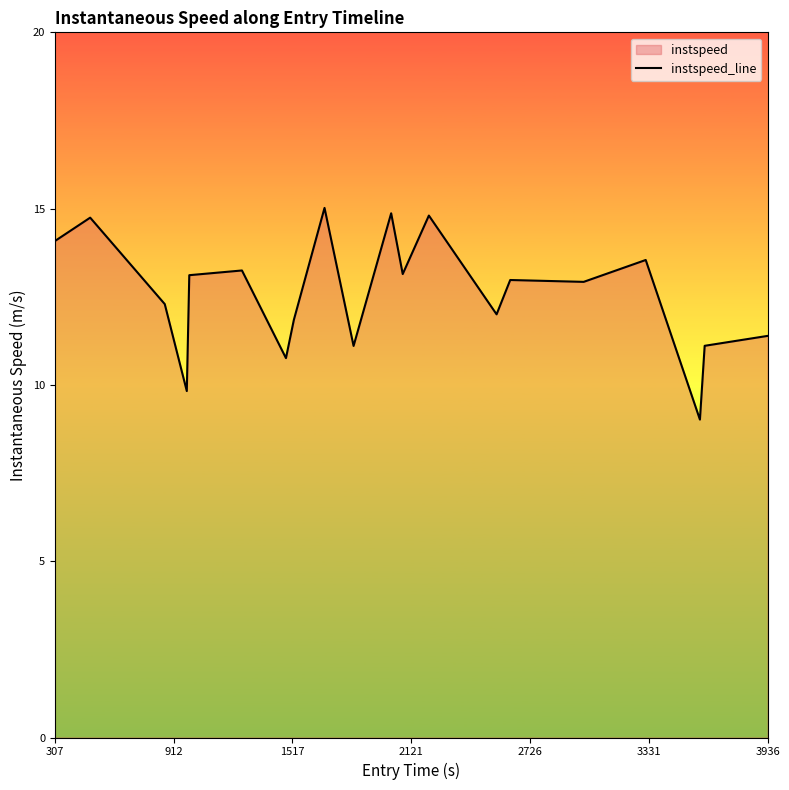

How many points are higher than both their immediate neighbors (excluding endpoints)?

7